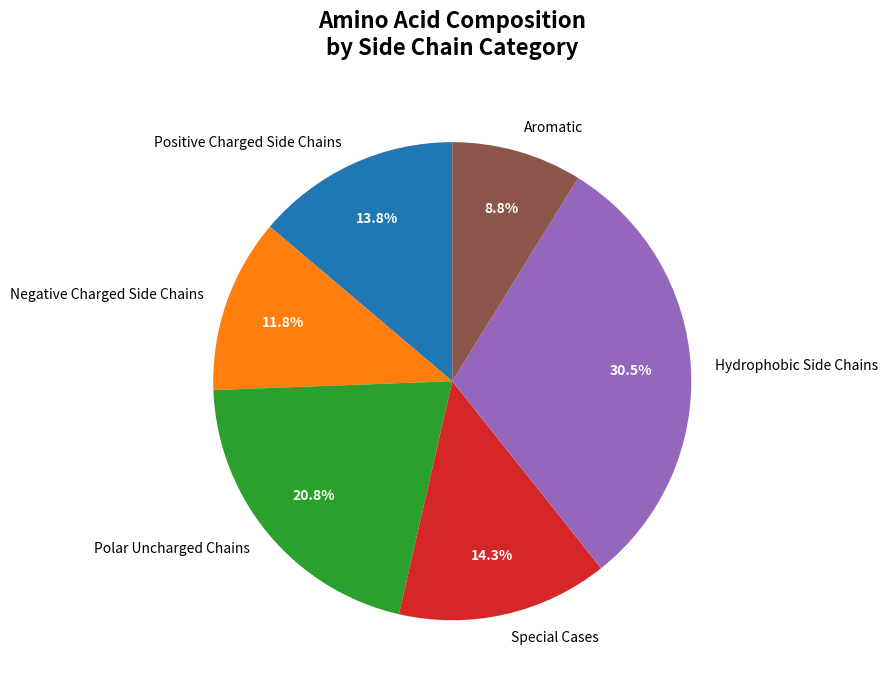

Between Hydrophobic Side Chains and Positive Charged Side Chains, which is larger?

Hydrophobic Side Chains